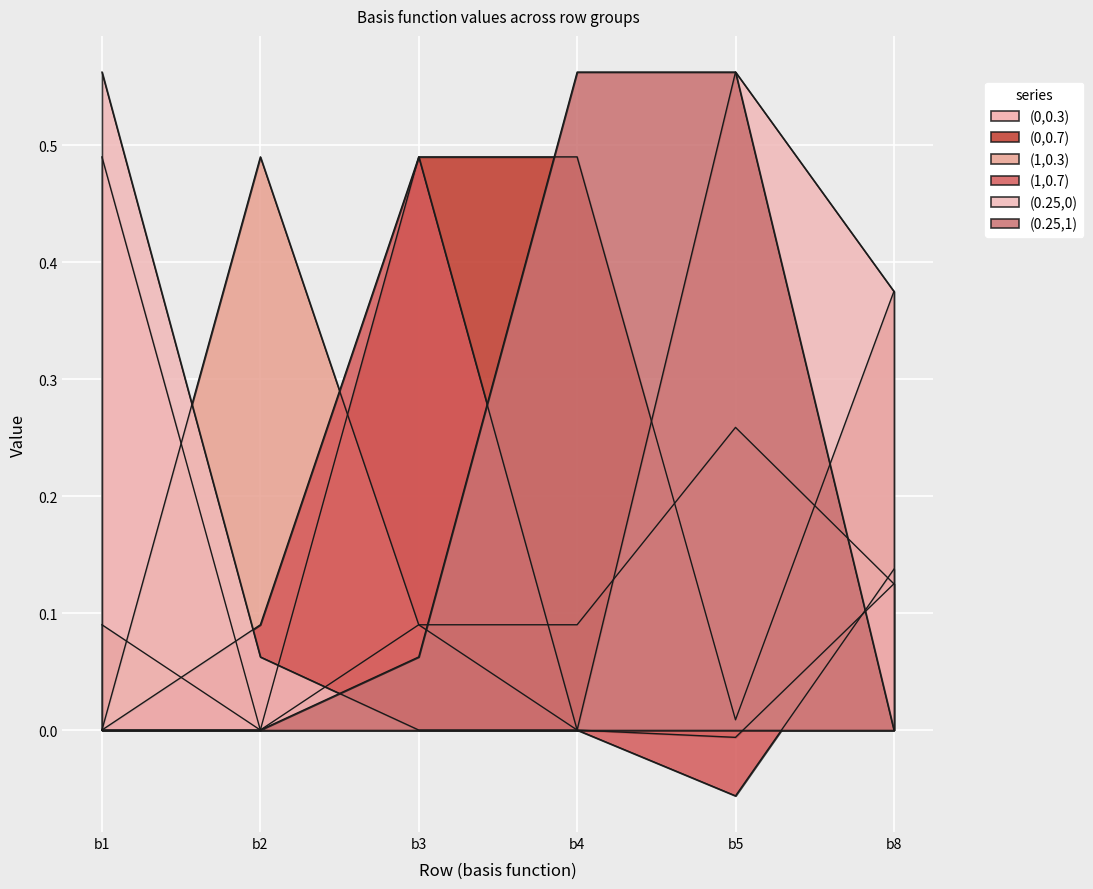

Is the value of (1,0.3) at b4 greater than the value of (0.25,1) at b4?

No